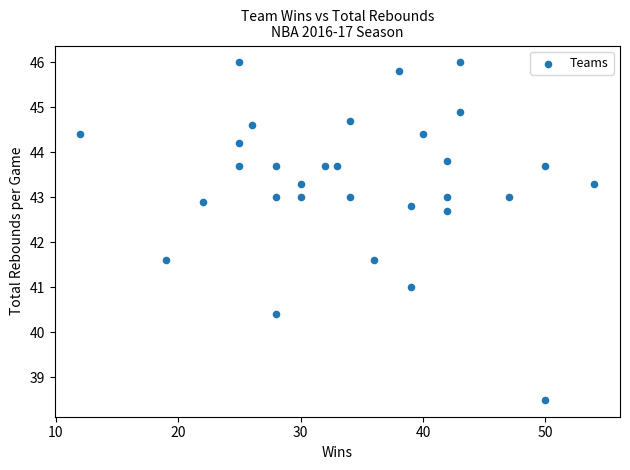

What is the range of Y values (max minus min)?

7.5